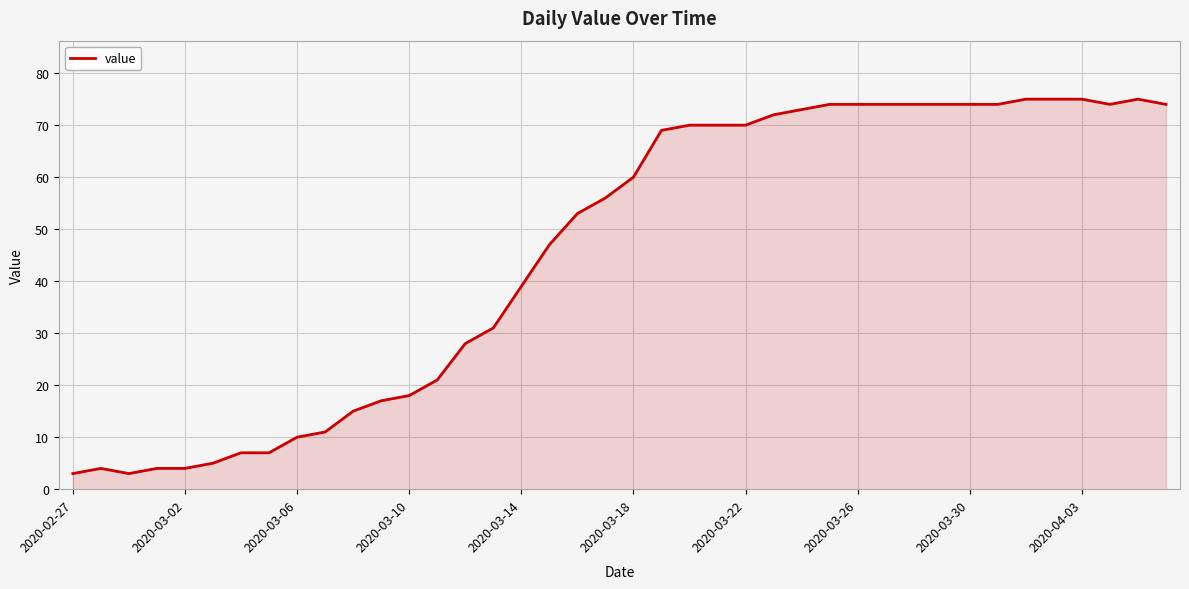

What is the difference between the maximum and minimum values?

72